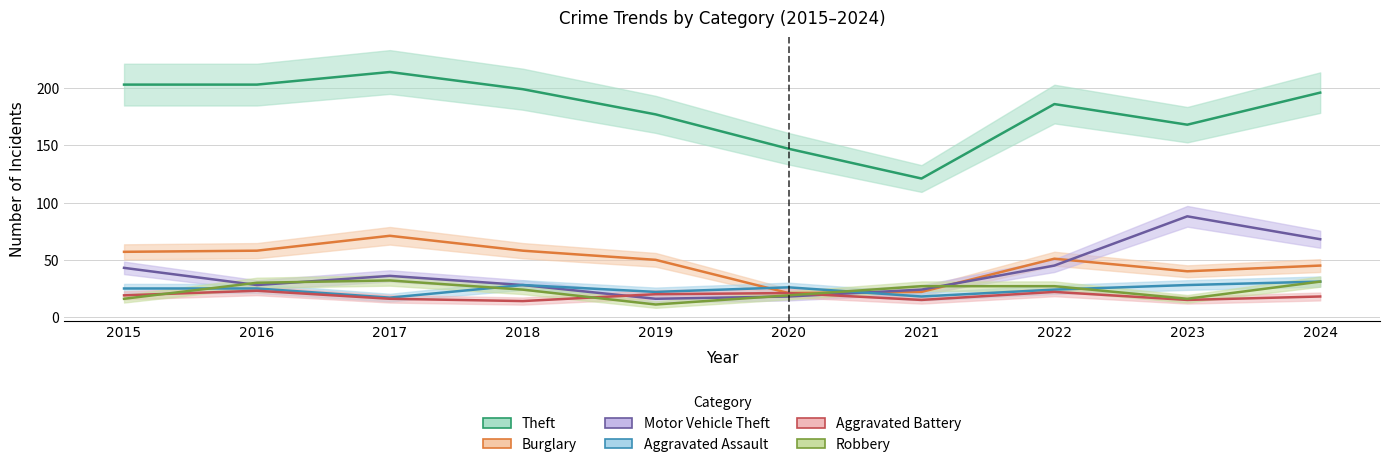

True or false: Burglary has more than 1 points higher than both neighbors.

True